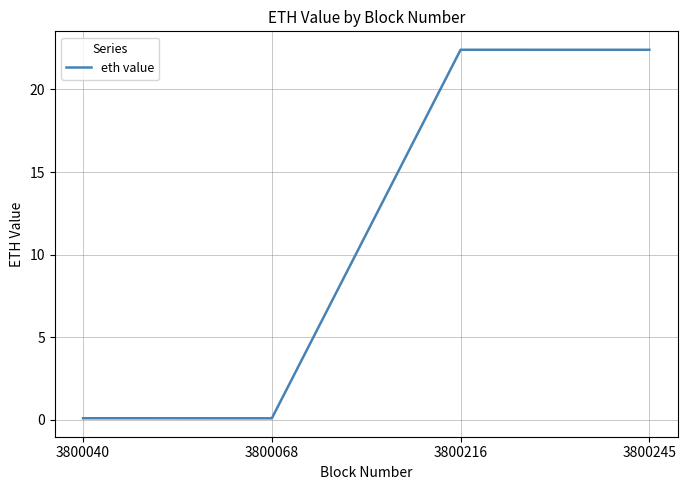

At which label does the data first exceed 22?

3800216